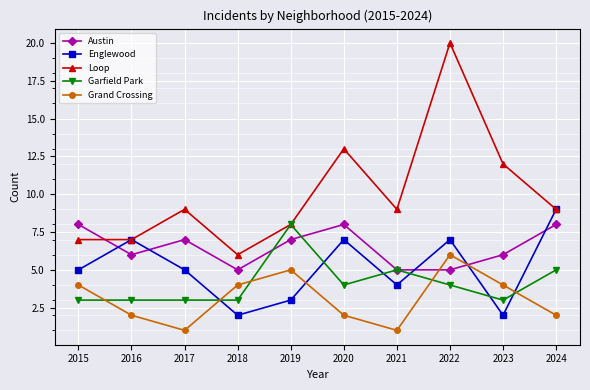

At 2017, list the series in order from smallest to largest.

Grand Crossing, Garfield Park, Englewood, Austin, Loop